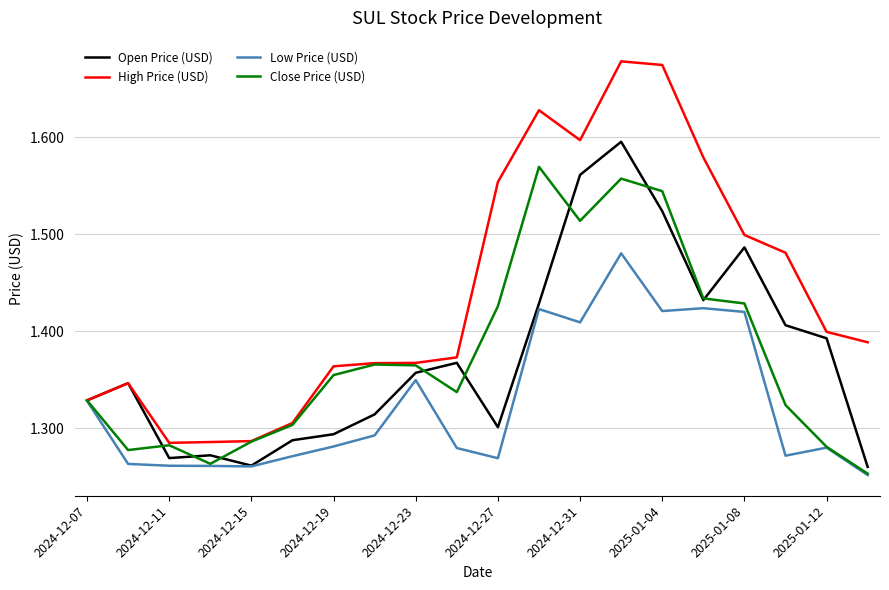

Which series has the largest total across all categories?

High Price (USD)